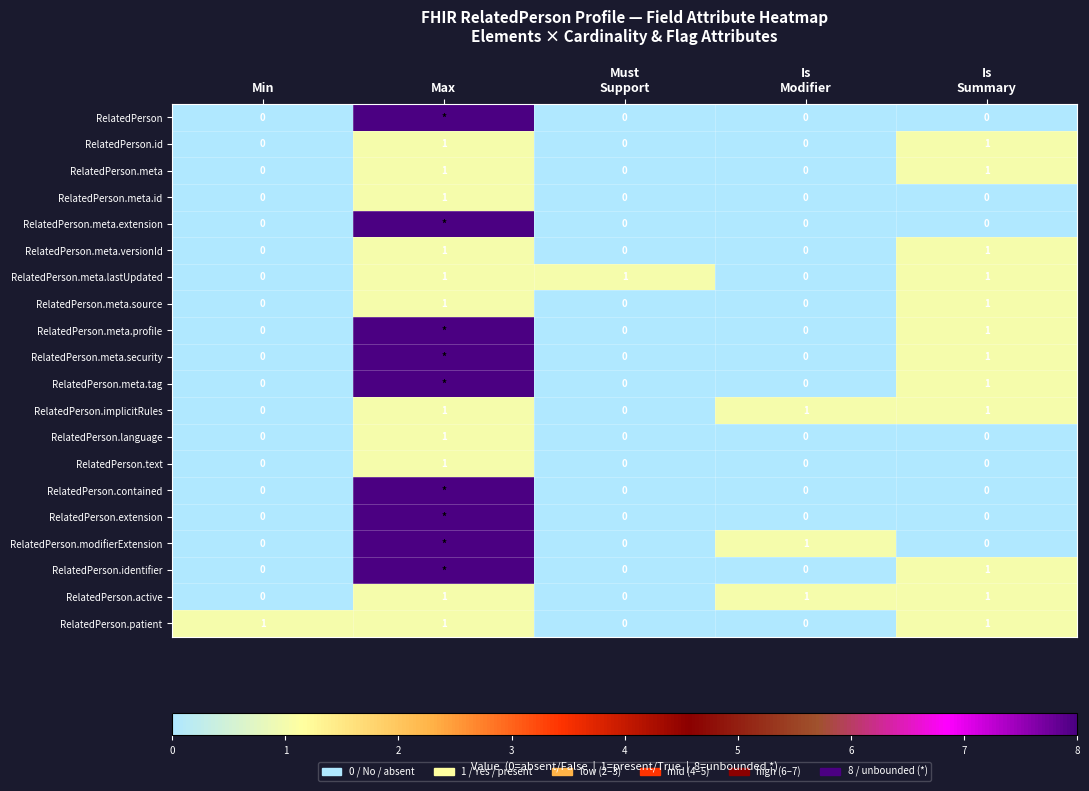

Count the RelatedPerson.active values in the range 0 to 1.

5